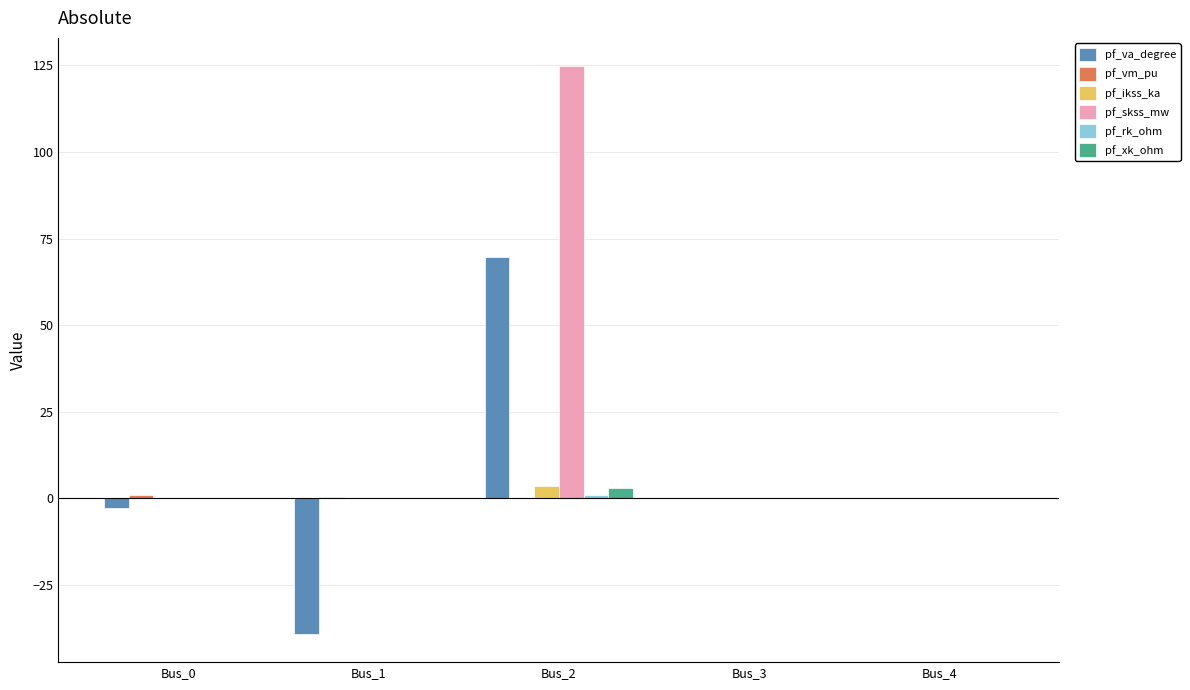

Which series has the widest spread of values?

pf_skss_mw